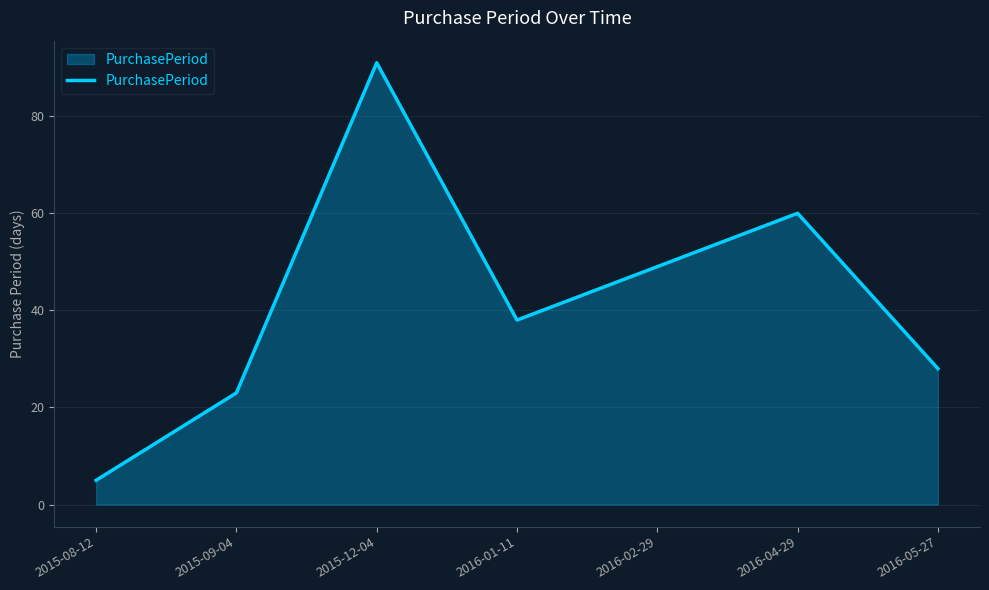

List the labels in order of value, largest first.

2015-12-04, 2016-04-29, 2016-02-29, 2016-01-11, 2016-05-27, 2015-09-04, 2015-08-12